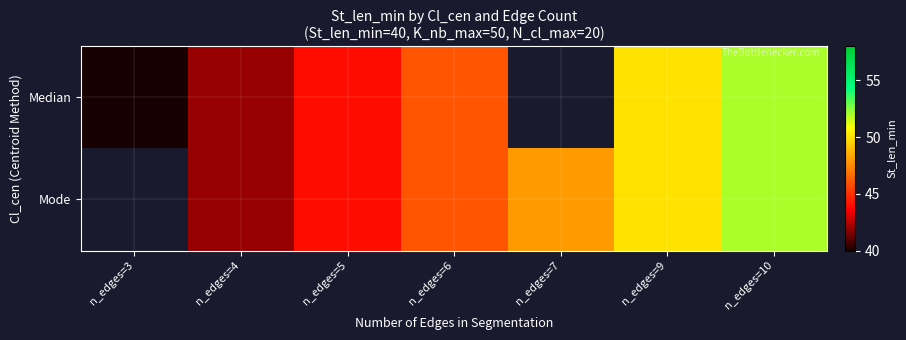

True or false: Mode has a value of 44.0 at n_edges=5.

True